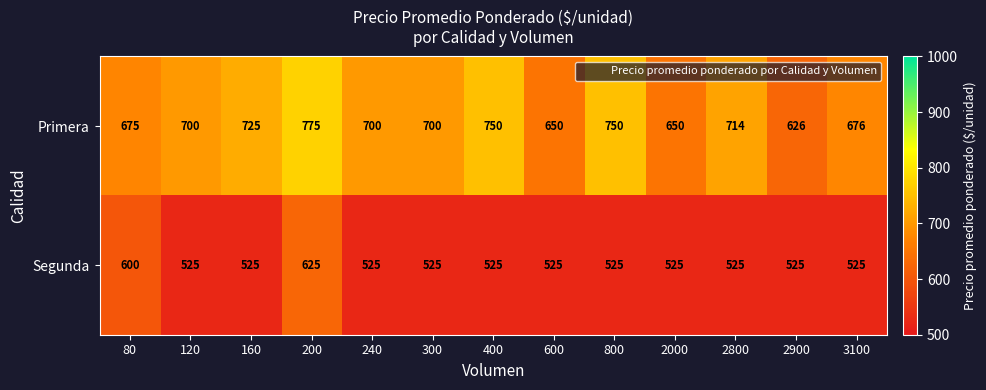

At how many categories does at least one series exceed 699?

8